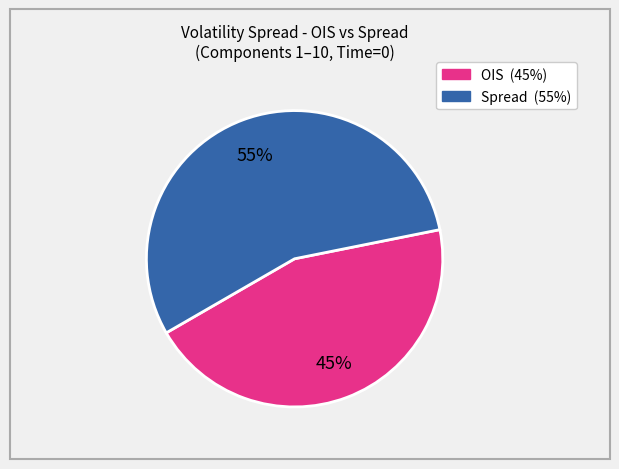

How many segments does this pie chart have?

2